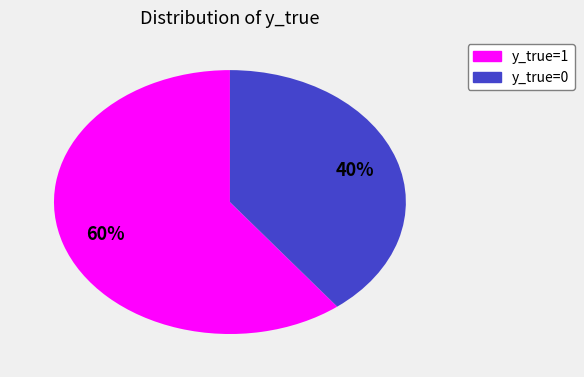

To the nearest percent, what is the average slice percentage?

50%